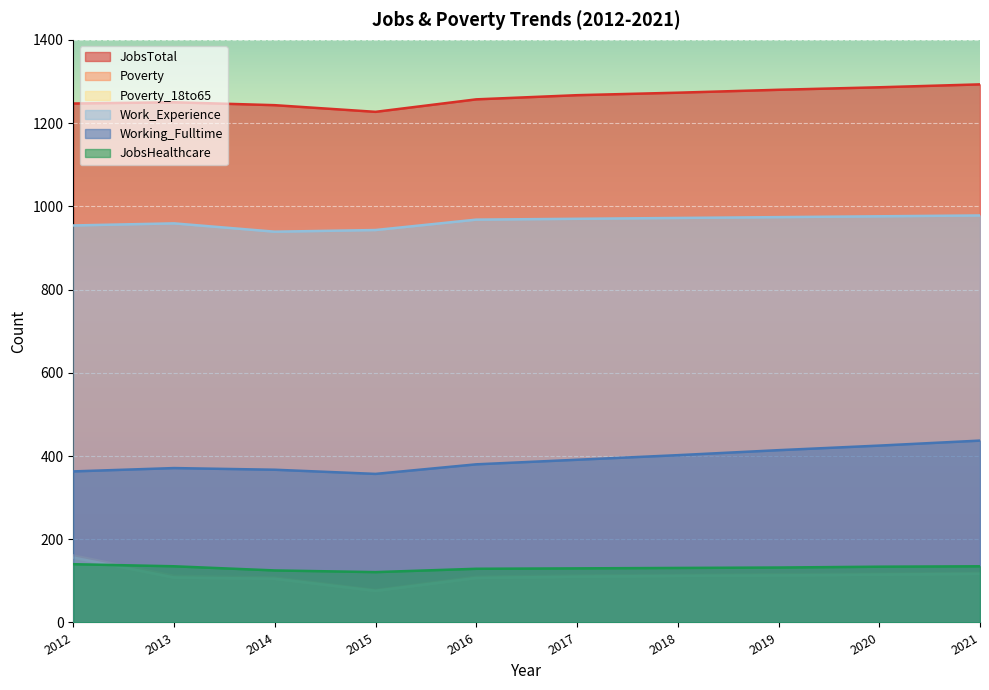

True or false: Work_Experience and Poverty intersect in this chart.

False